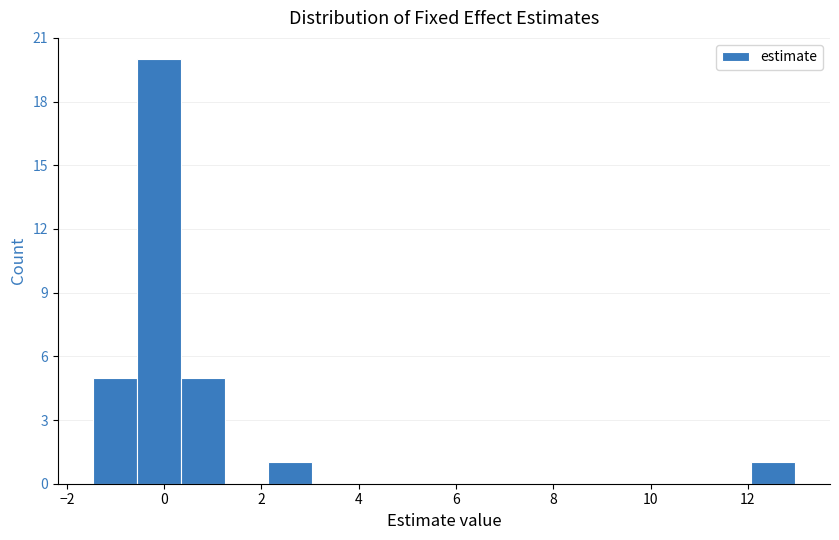

Reading left to right, transcribe this chart: for each bar, give the range it covers on the x-axis and its height. Neither the bar edges nor the heights are printed on the chart, so give them approximately, as read against the axes.

-1.4 to -0.6: 5
-0.6 to 0.4: 20
0.4 to 1.2: 5
1.2 to 2.2: 0
2.2 to 3.0: 1
3.0 to 4.0: 0
4.0 to 4.8: 0
4.8 to 5.8: 0
5.8 to 6.6: 0
6.6 to 7.6: 0
7.6 to 8.4: 0
8.4 to 9.4: 0
9.4 to 10.2: 0
10.2 to 11.2: 0
11.2 to 12.0: 0
12.0 to 13.0: 1